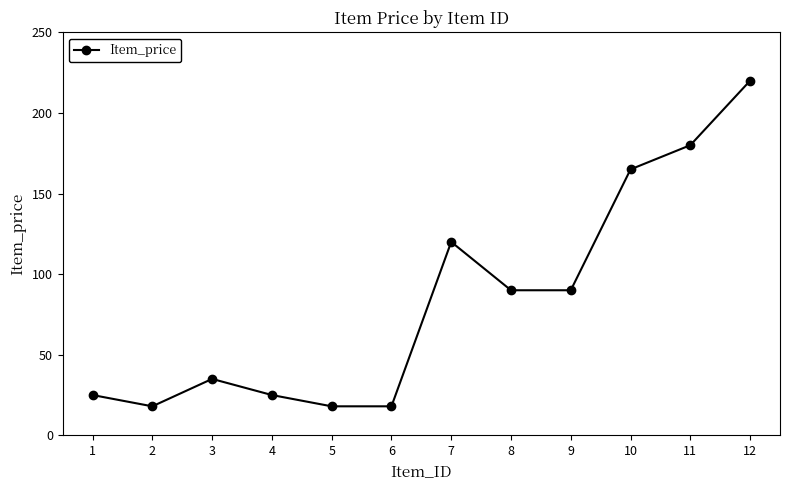

Is it true that the value at 11 is 180?

True